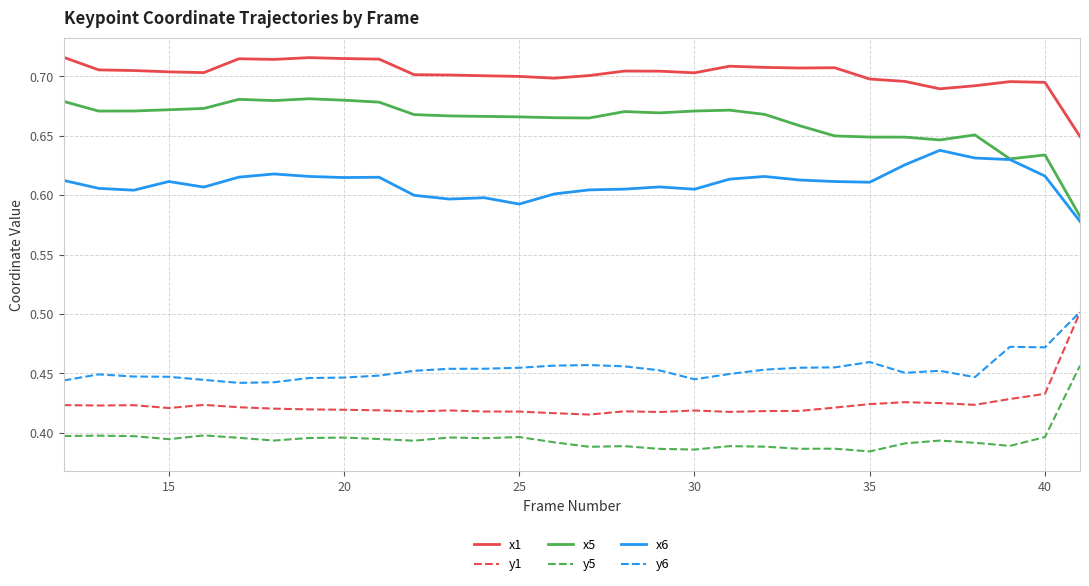

Which series has the largest total across all categories?

x1